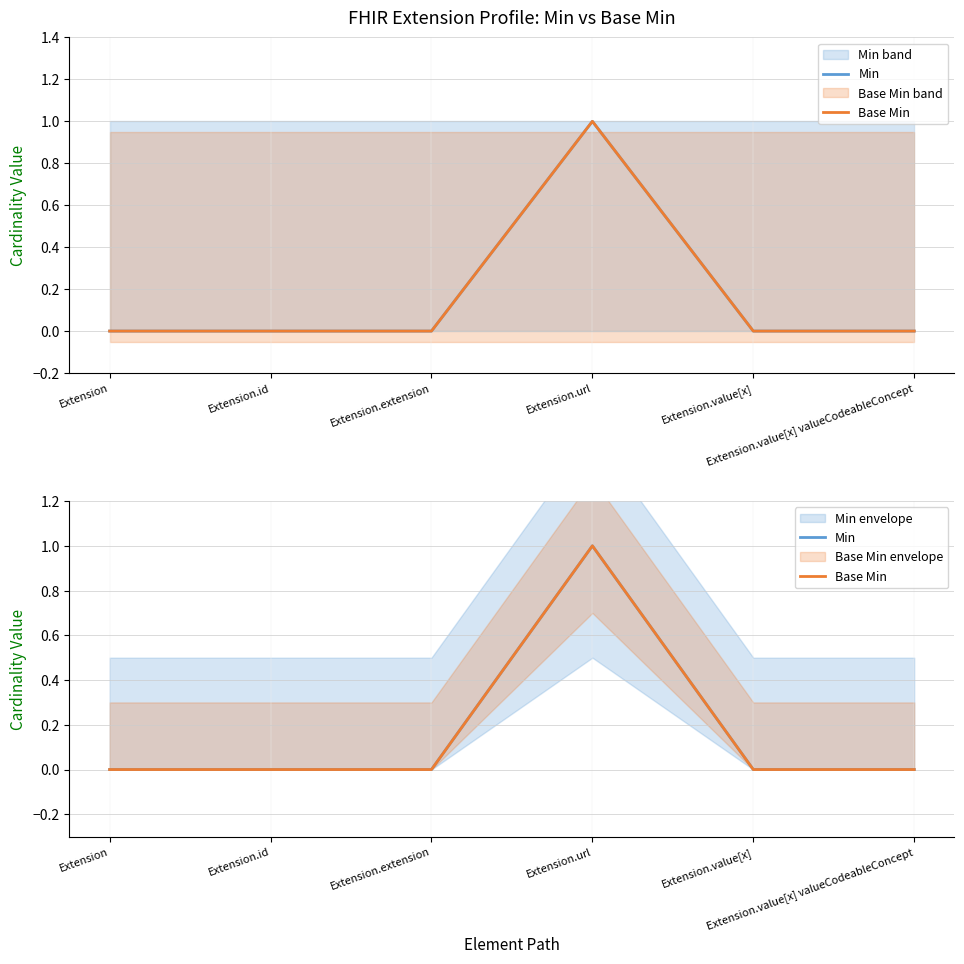

True or false: Min has more than 2 interior local peaks.

False